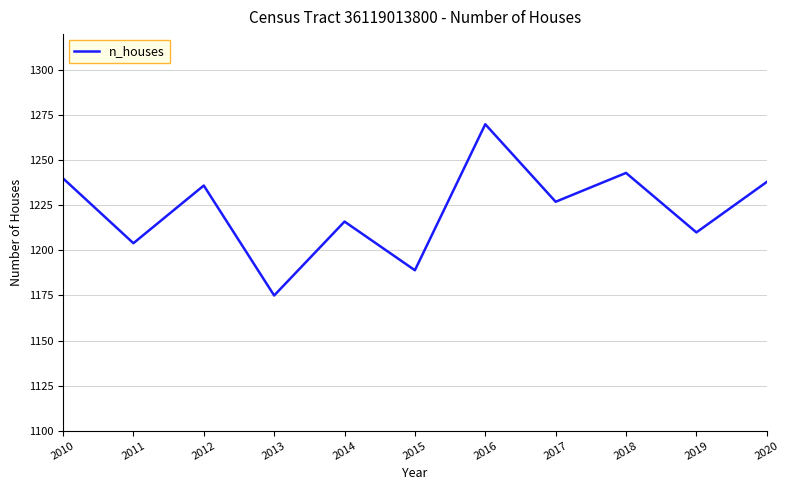

Which category has the highest value across all series?

2016